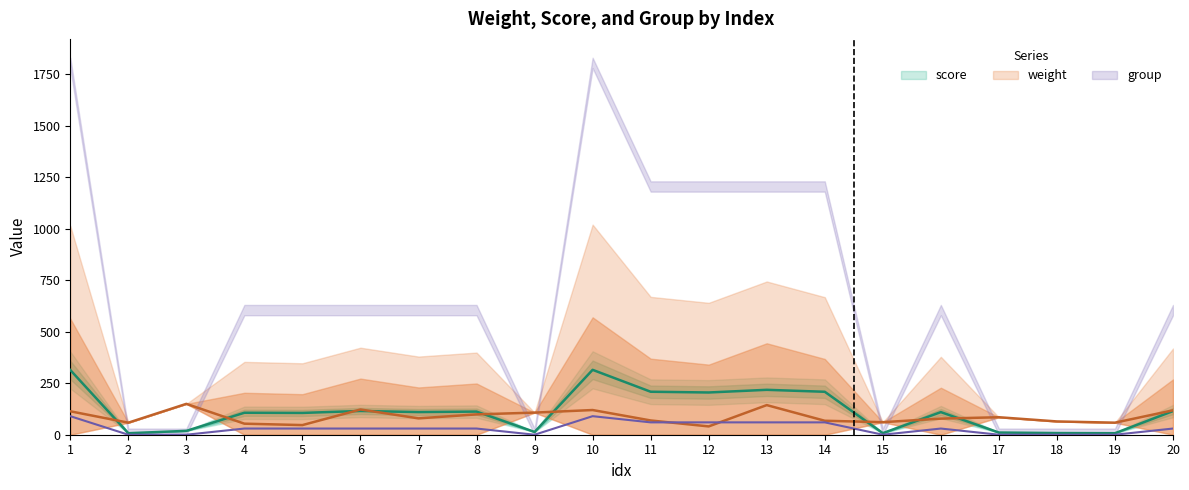

How many values in the weight series are below 79?

10